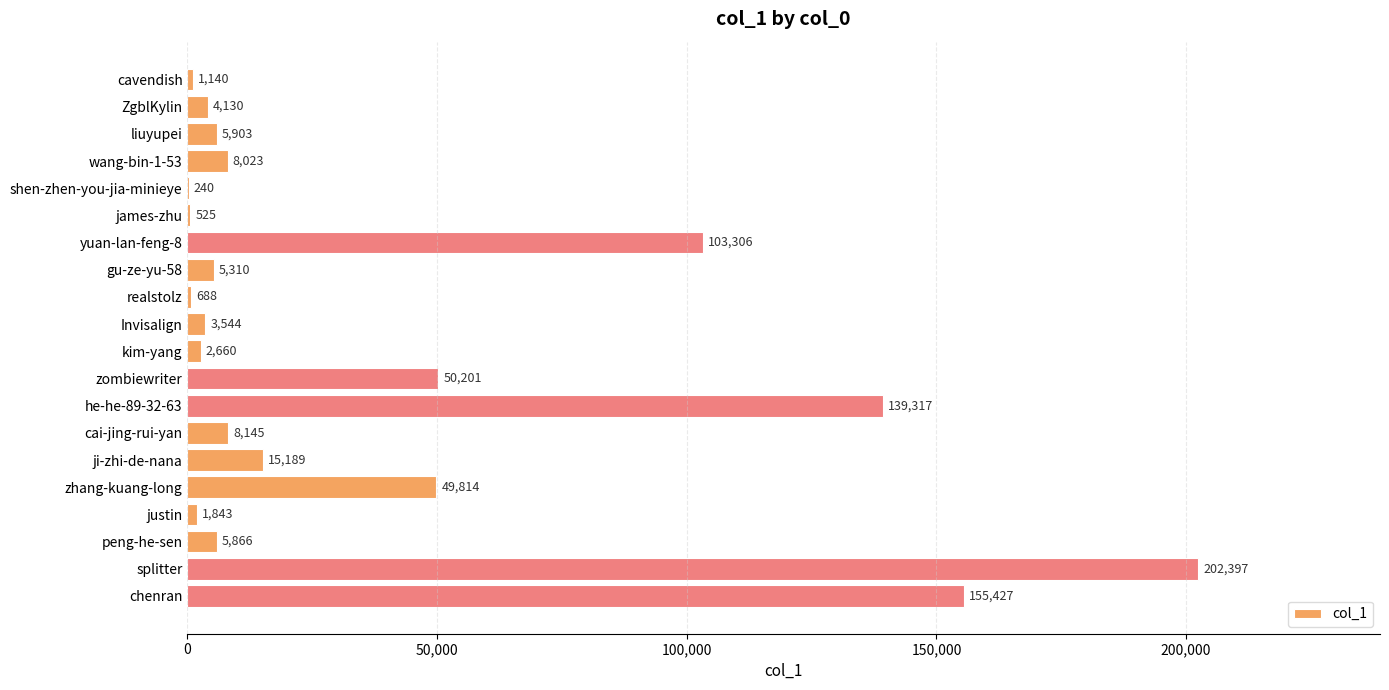

True or false: the data shows 525 at james-zhu.

True